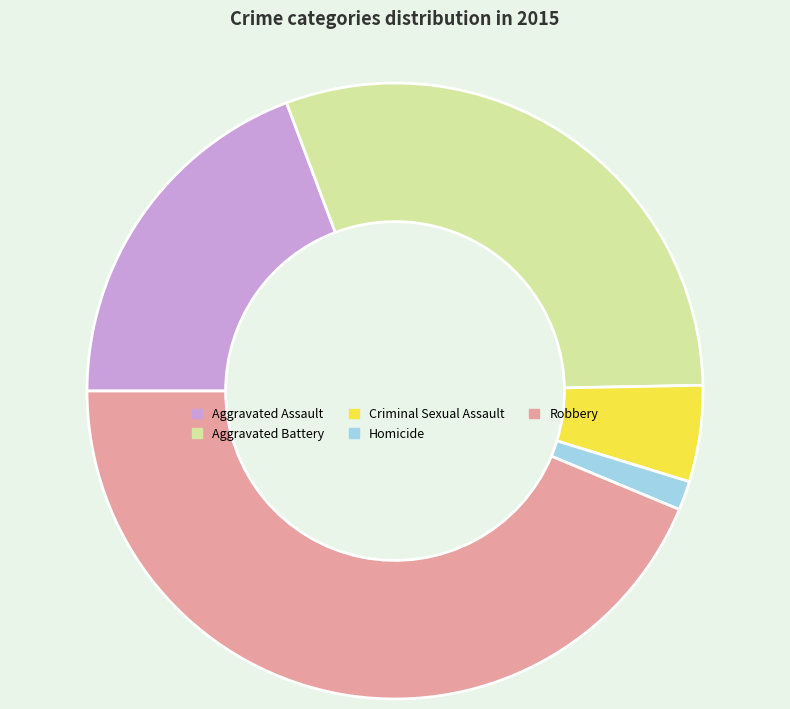

Between Homicide and Criminal Sexual Assault, which is larger?

Criminal Sexual Assault